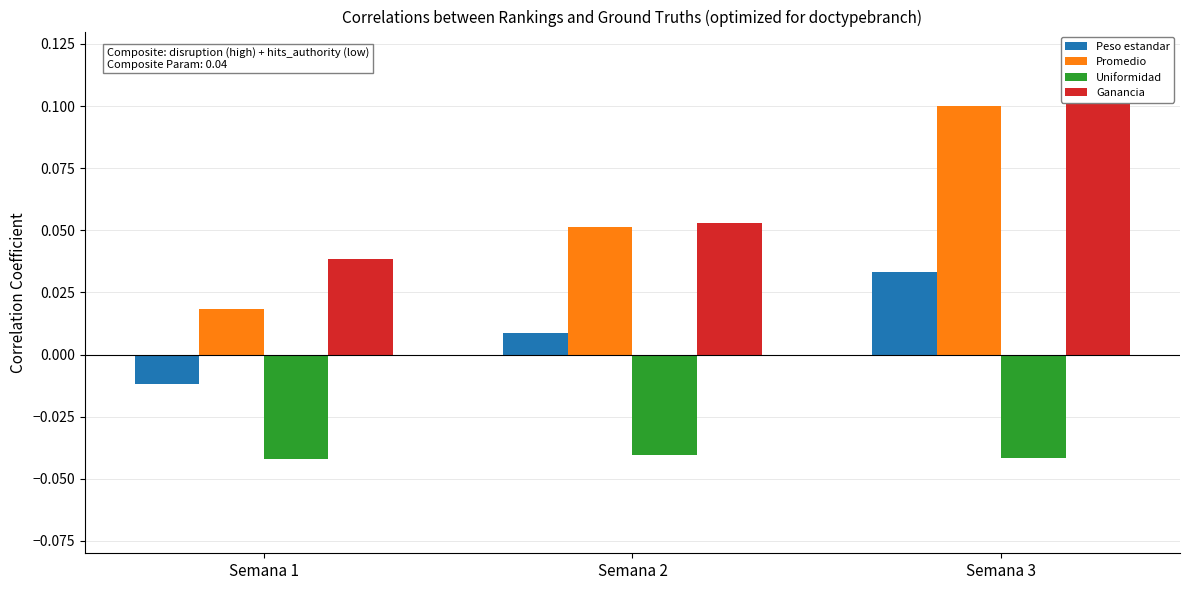

What is the greatest value displayed?

0.1